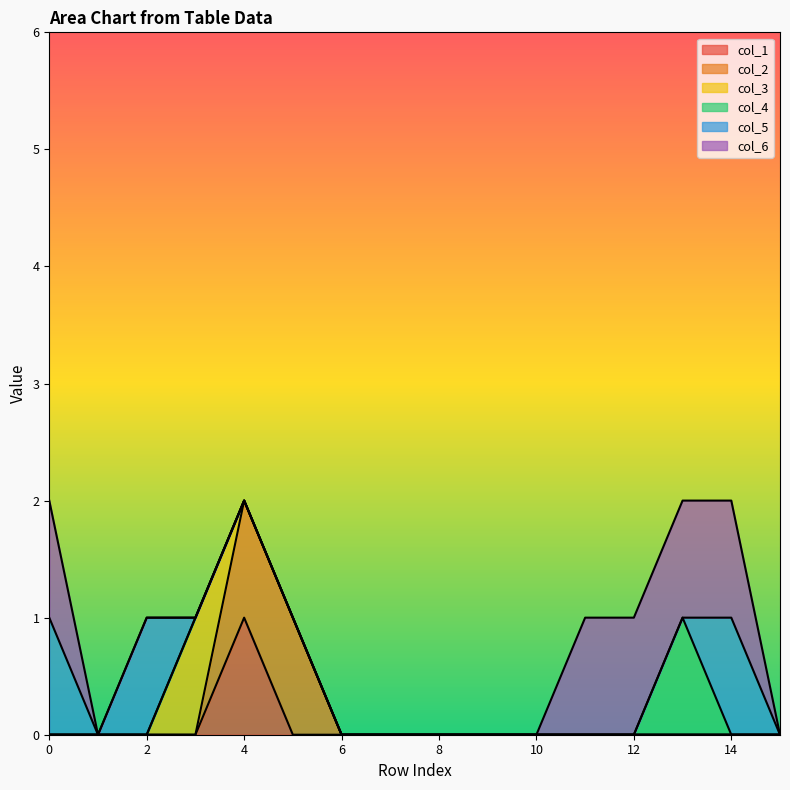

True or false: col_5 has a value of 0 at 15.

True